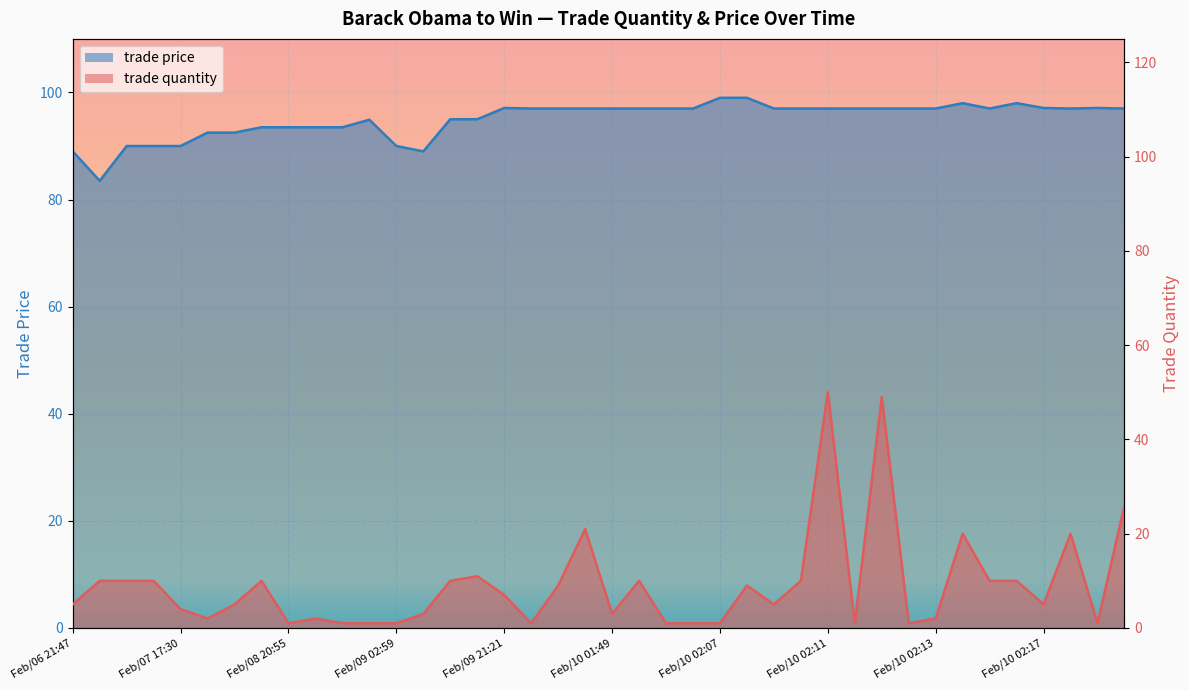

What is the approximate value of trade price at Feb/09 12:52?

95.0